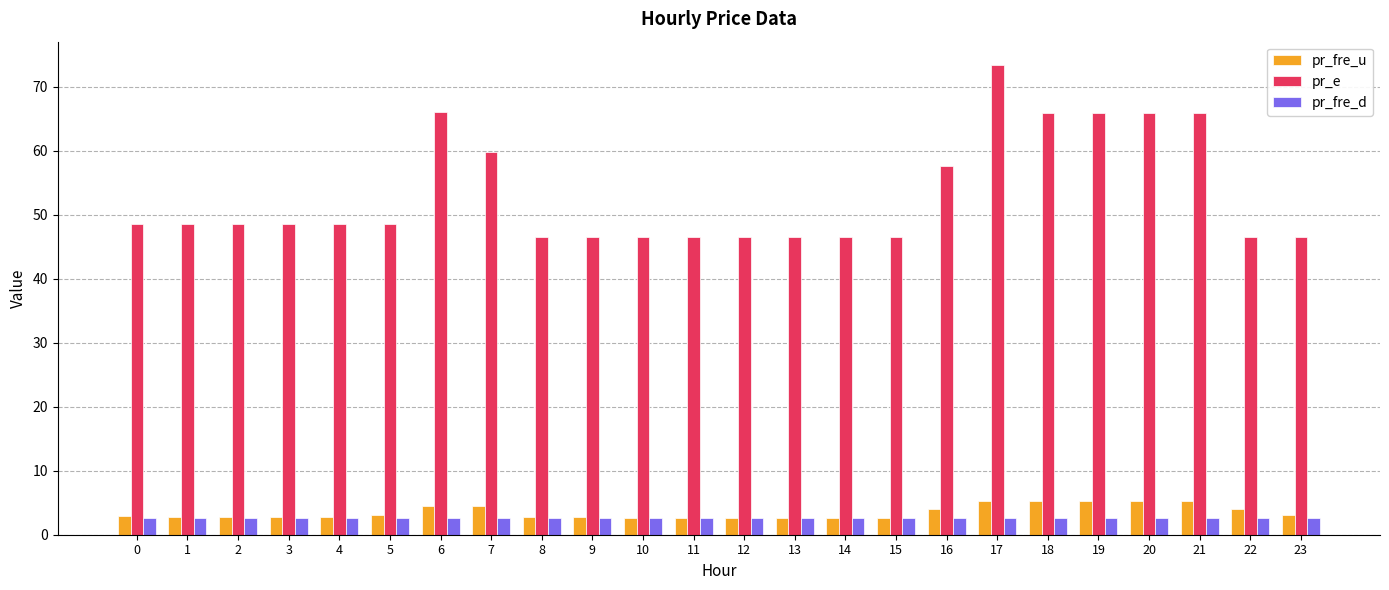

Does the chart contain stacked bars?

No